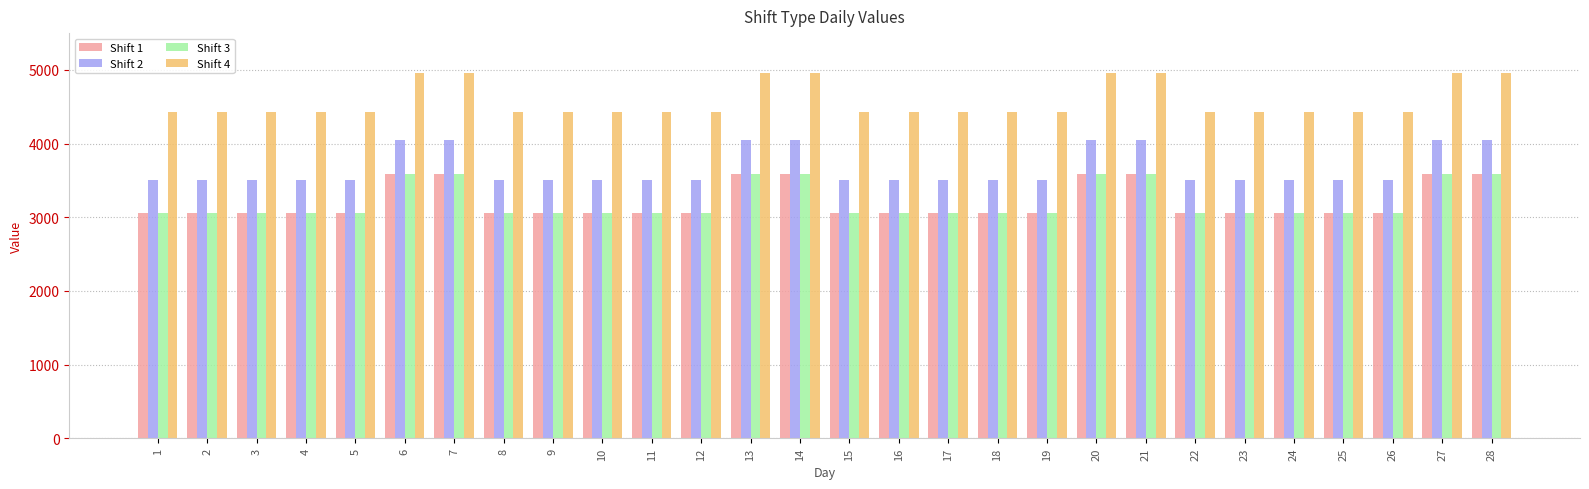

What is the lowest value of the Shift 3 series?

3052